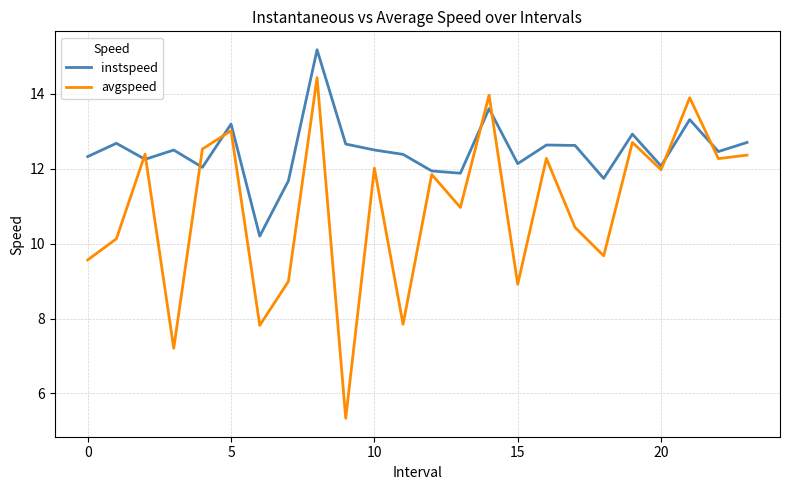

Rank the series by their maximum value, from lowest to highest.

avgspeed, instspeed